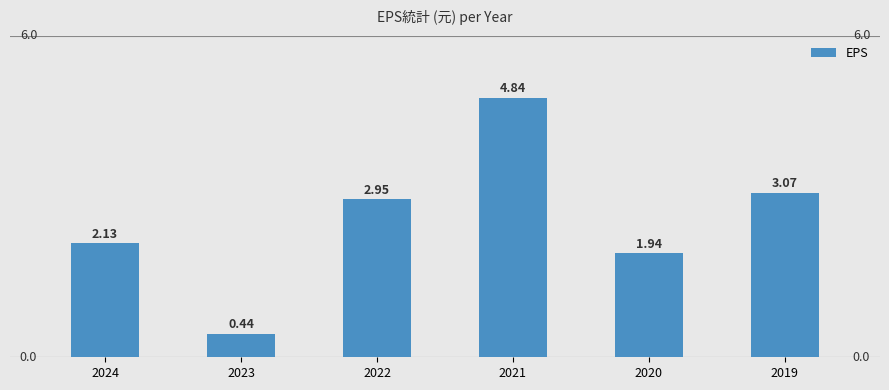

Rank the categories by value from lowest to highest.

2023, 2020, 2024, 2022, 2019, 2021